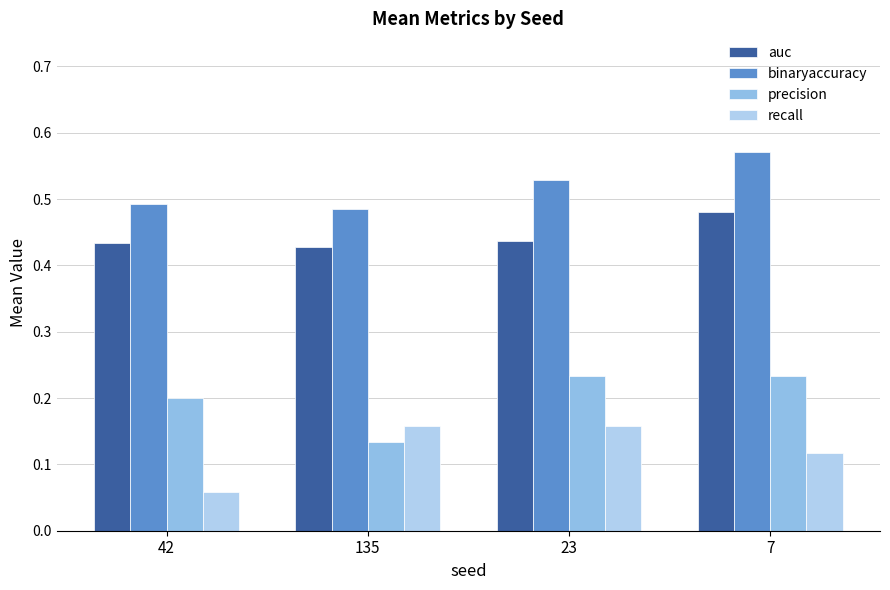

Which series changed the most between 42 and 23?

recall